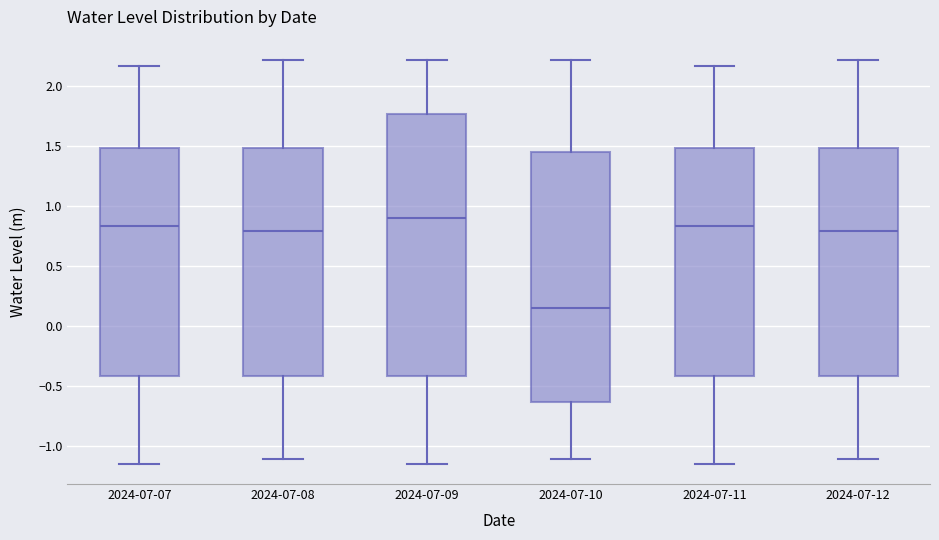

Comparing the boxes themselves (not the whiskers), which one is the tallest?

2024-07-09